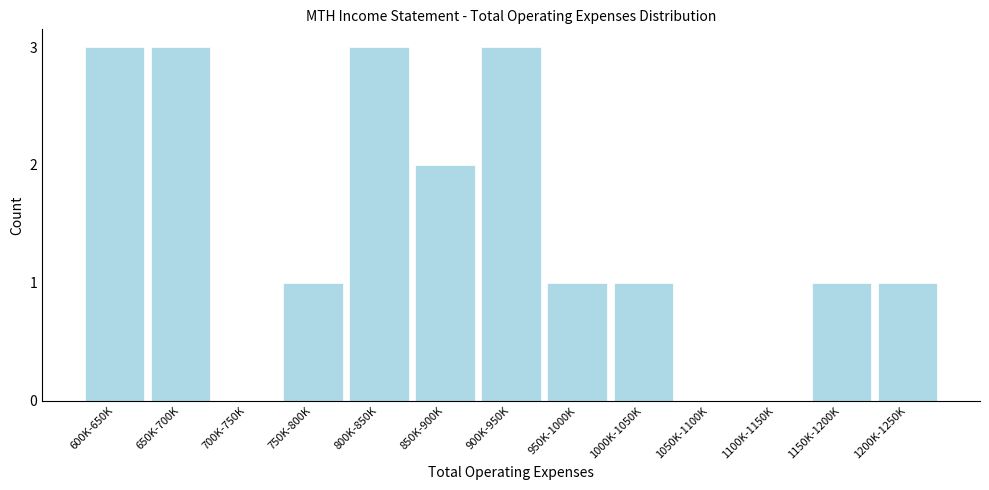

Reading left to right, extract all data points from this chart.

600K-650K=3	650K-700K=3	700K-750K=0	750K-800K=1	800K-850K=3	850K-900K=2	900K-950K=3	950K-1000K=1	1000K-1050K=1	1050K-1100K=0	1100K-1150K=0	1150K-1200K=1	1200K-1250K=1